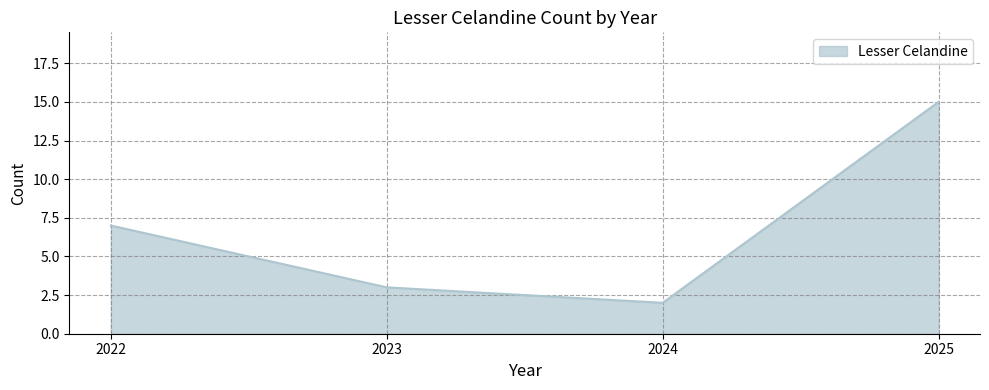

What is the smallest value displayed?

2